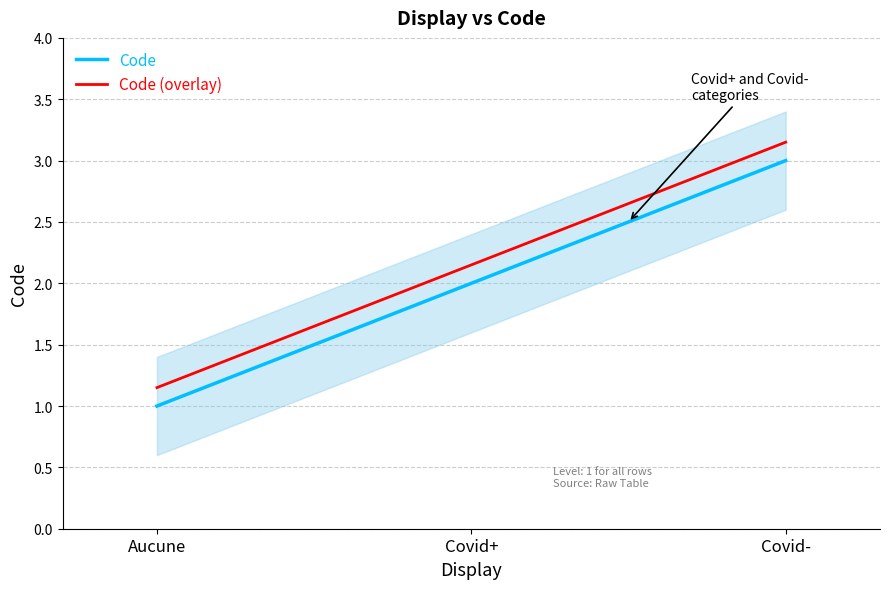

What is the difference between the maximum and minimum values in the Code (overlay) series?

2.0